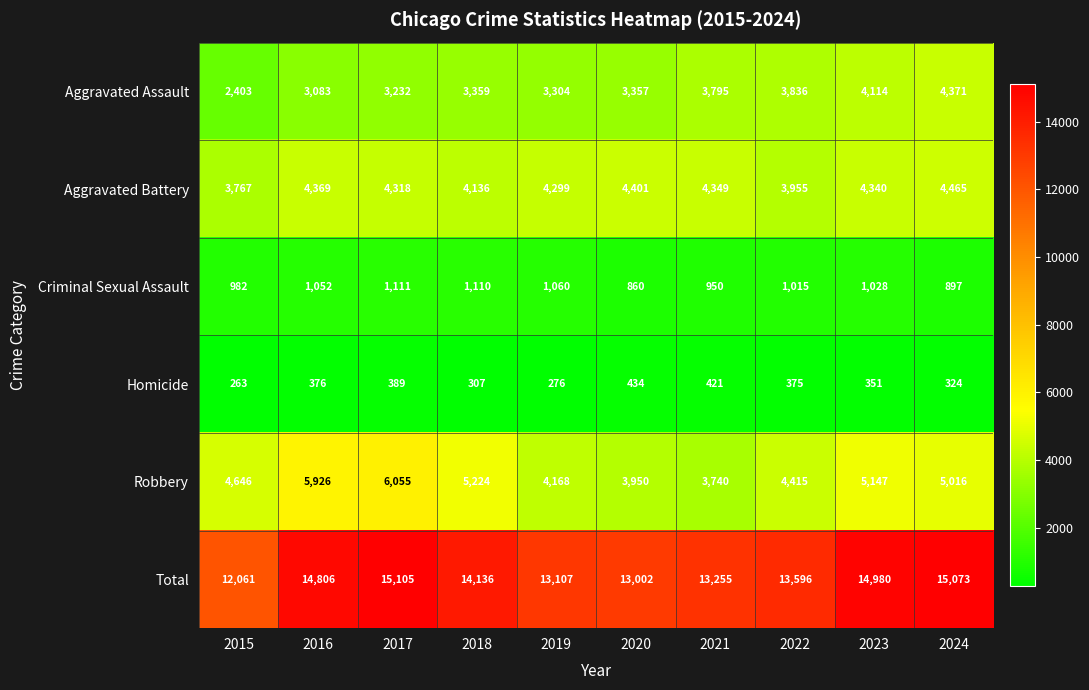

Which label corresponds to the largest value in the chart?

2017